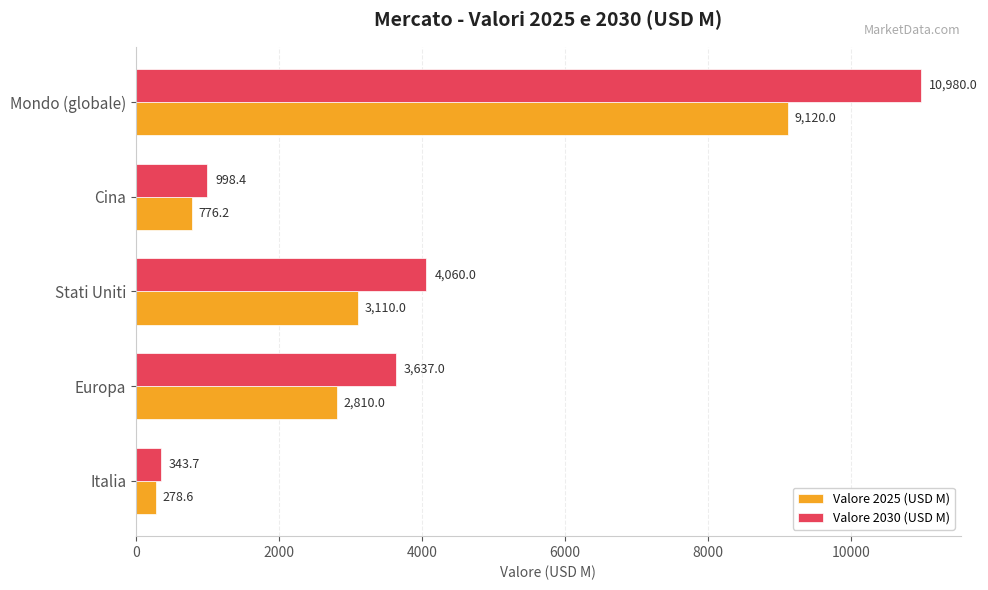

Rank the series by their maximum value, from lowest to highest.

Valore 2025 (USD M), Valore 2030 (USD M)